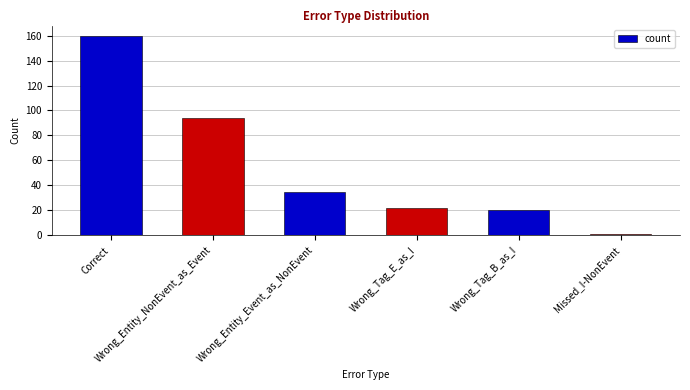

Read the value at Wrong_Tag_B_as_I.

20